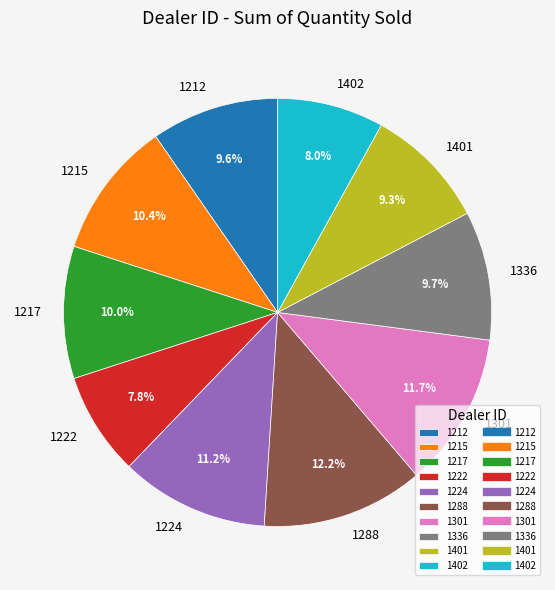

What portion of the pie excludes 1402?

92.0%